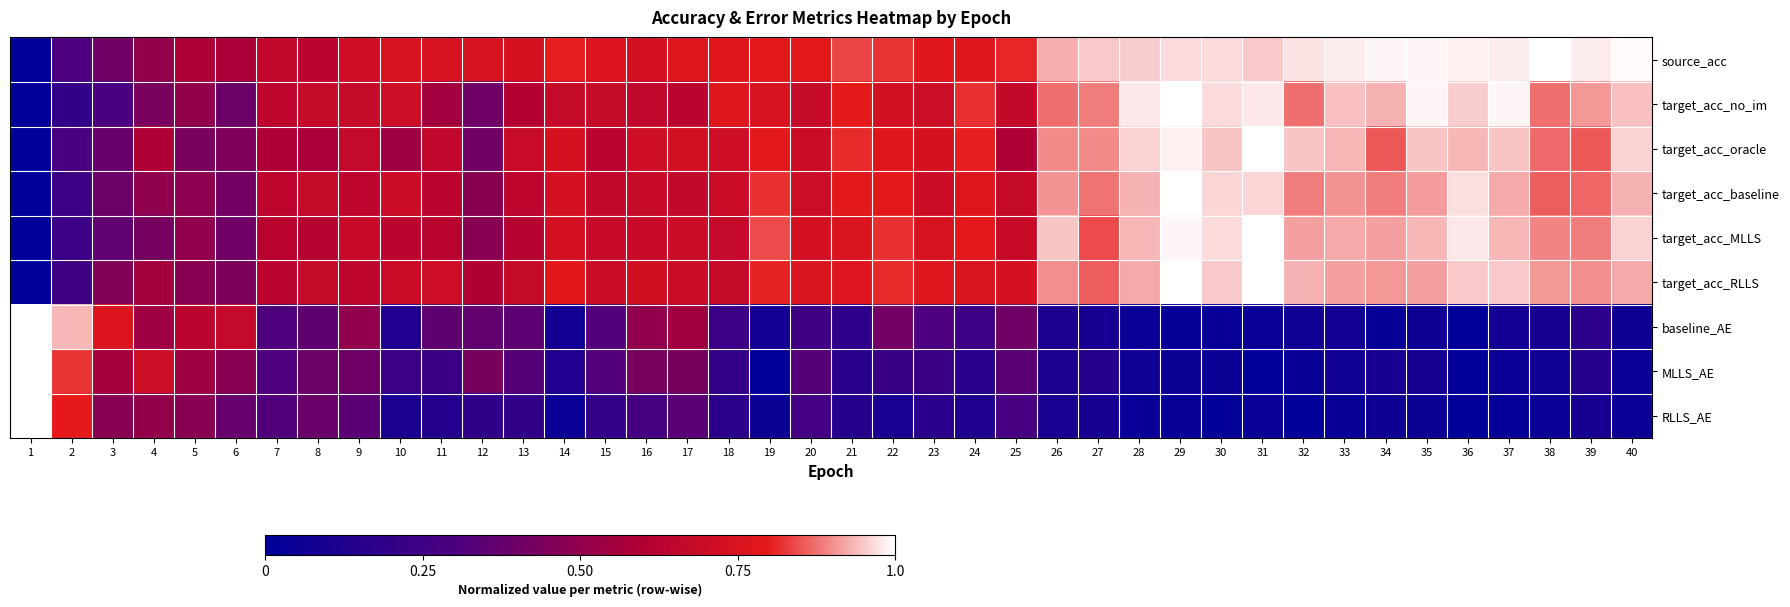

What is the spread (max minus min) of values at 18?

0.6